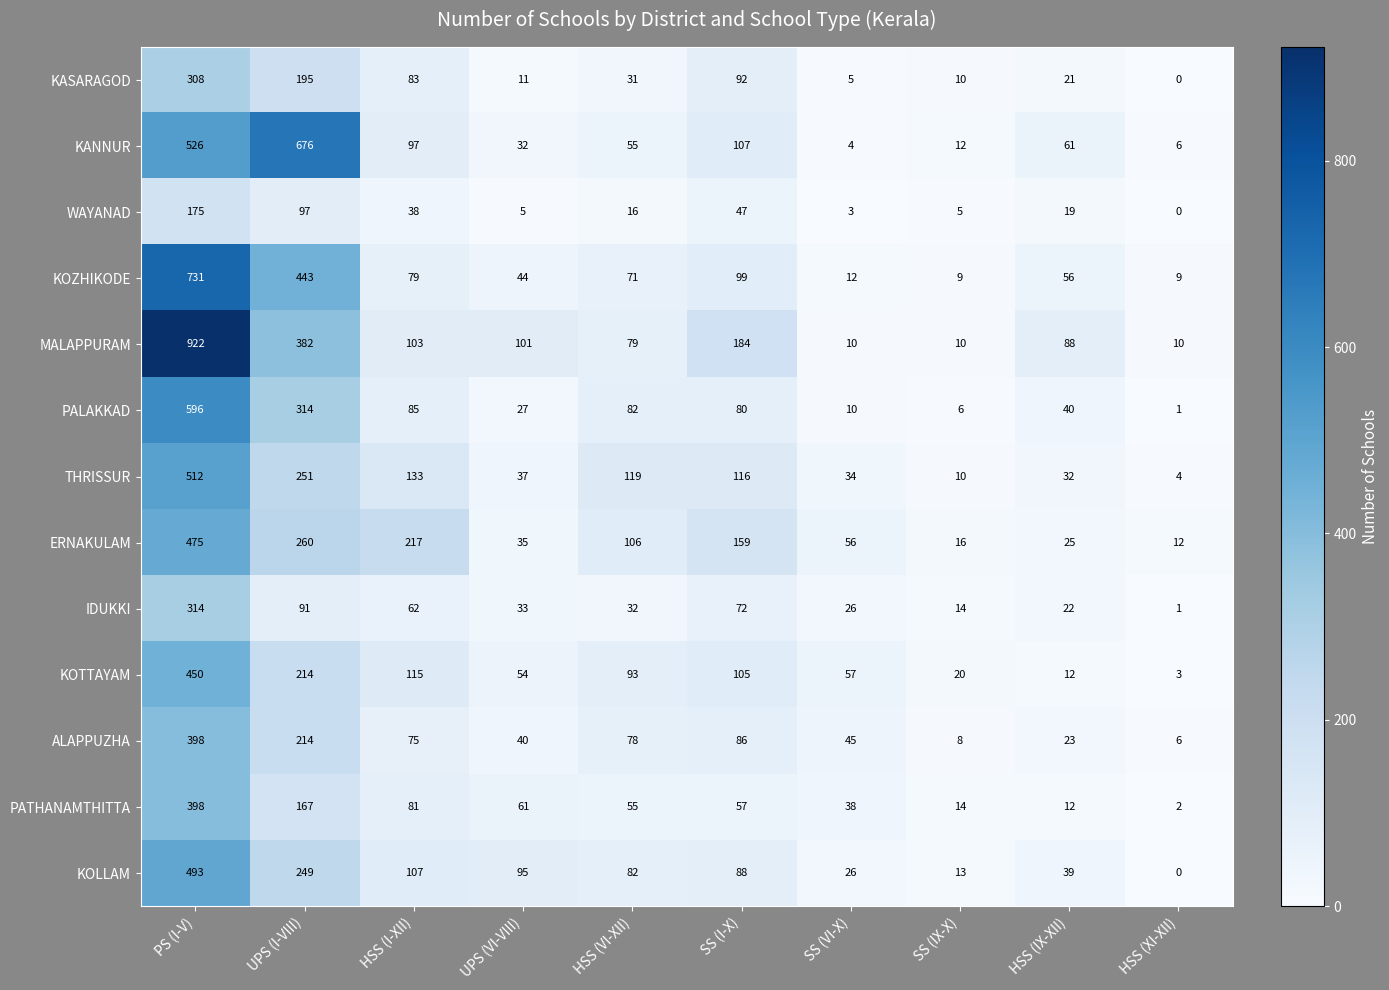

Which category has the lowest value in the PATHANAMTHITTA series?

HSS (XI-XII)